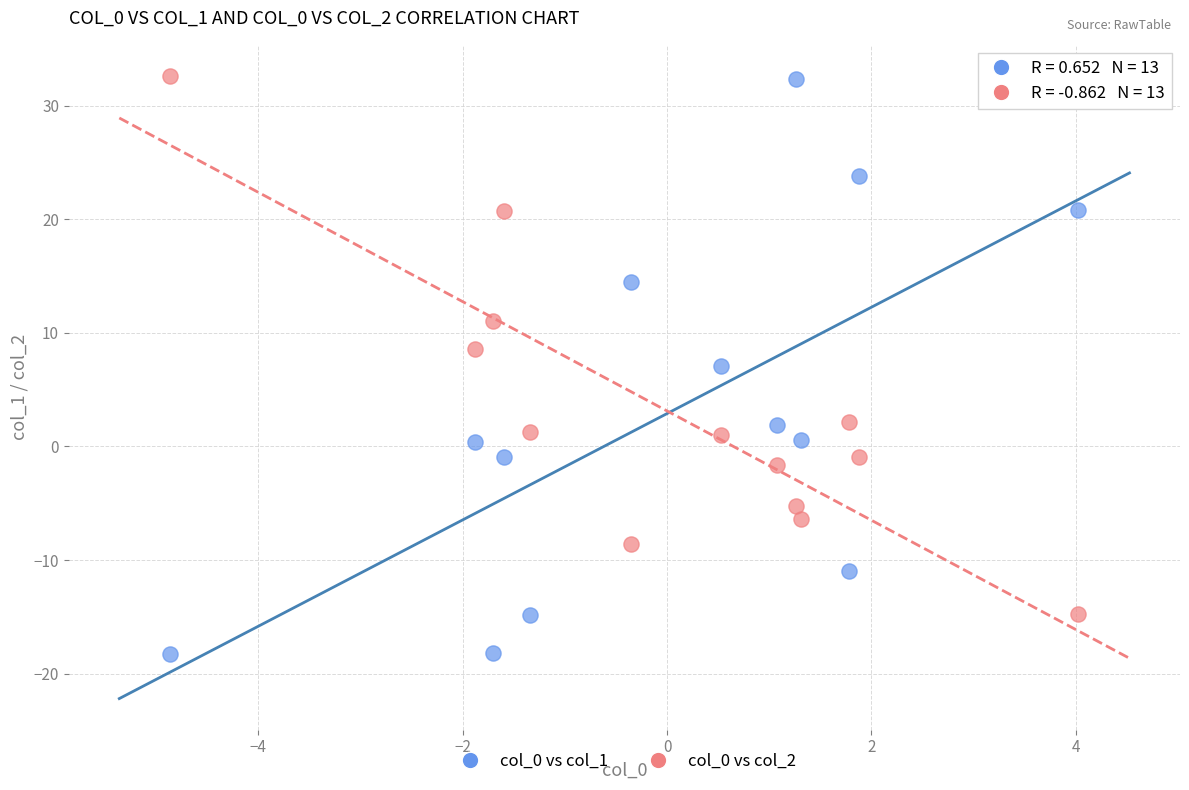

Across all data points, what is the range of Y values (max minus min)?

50.8